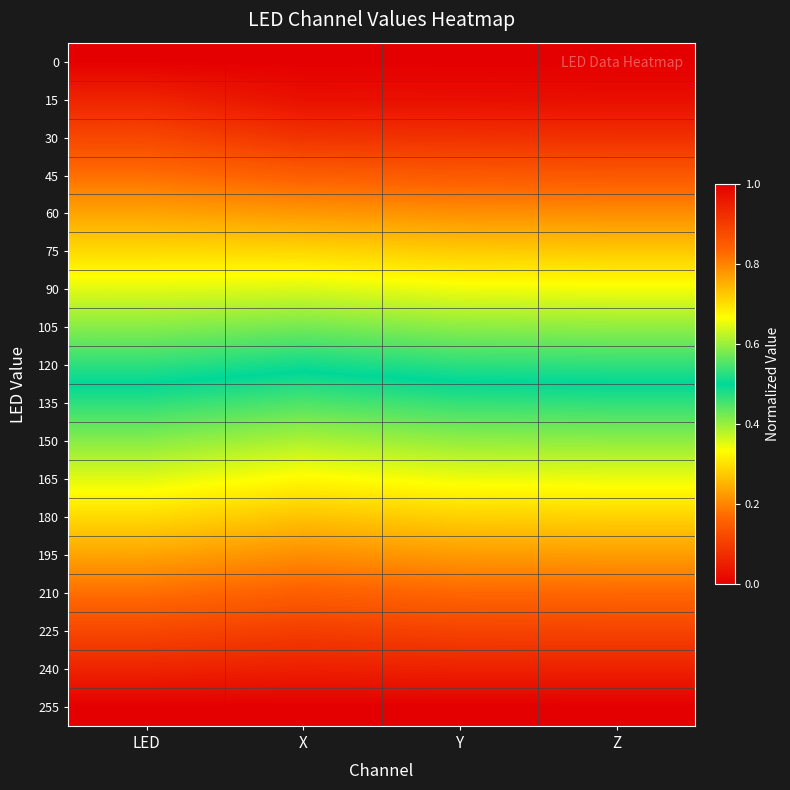

Between Y and Z, which is larger?

Y